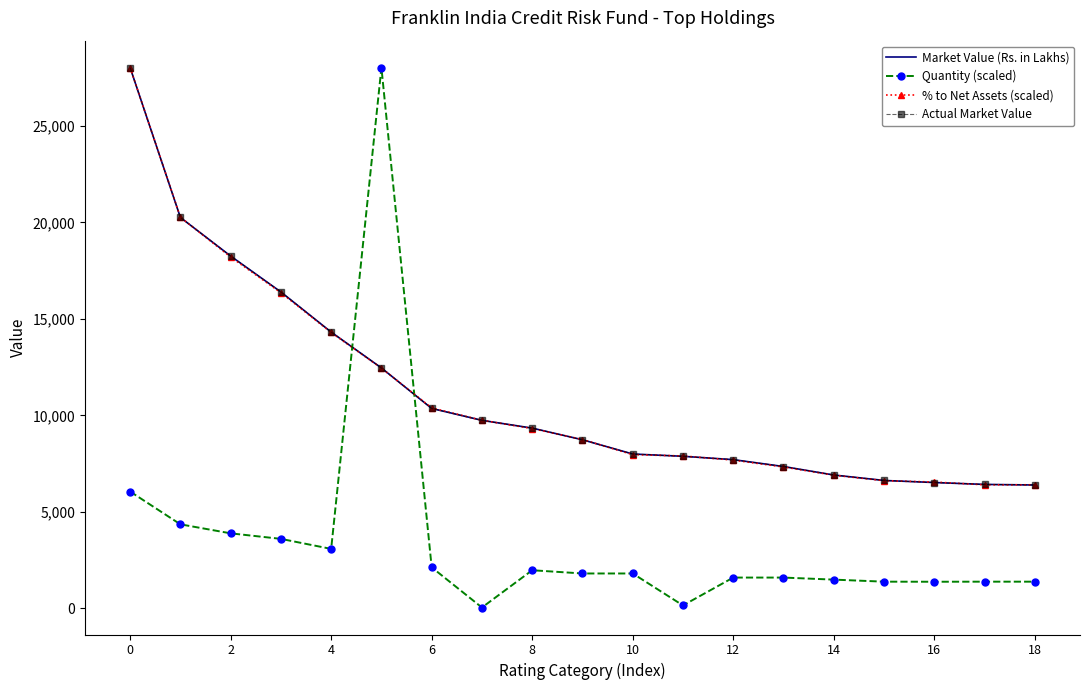

Count the number of data series in this chart.

4